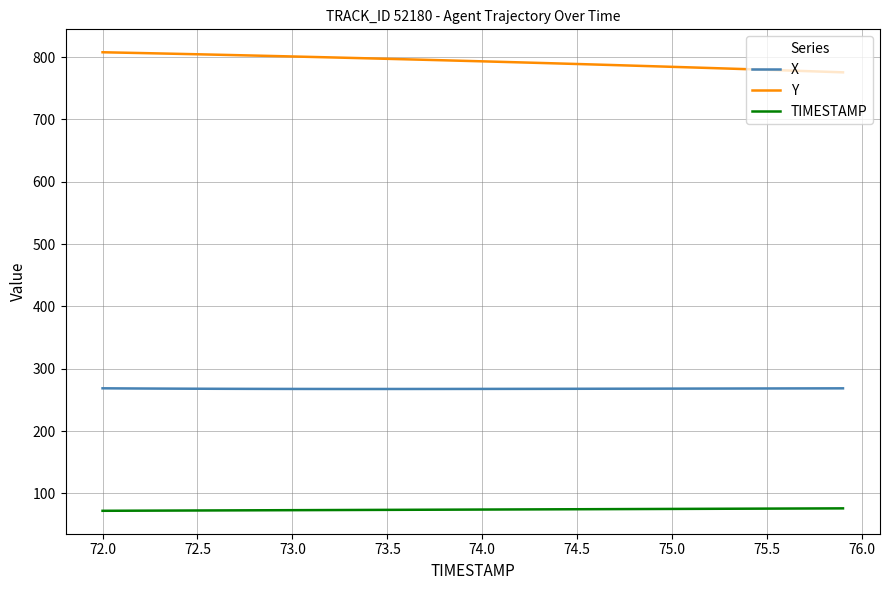

What is the highest value of the TIMESTAMP series?

75.9